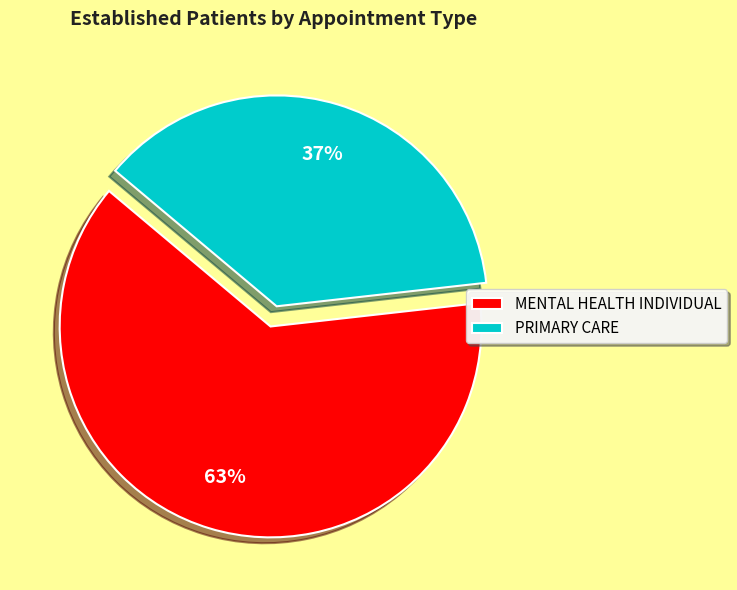

The PRIMARY CARE slice represents 37% of the pie. True or false?

True